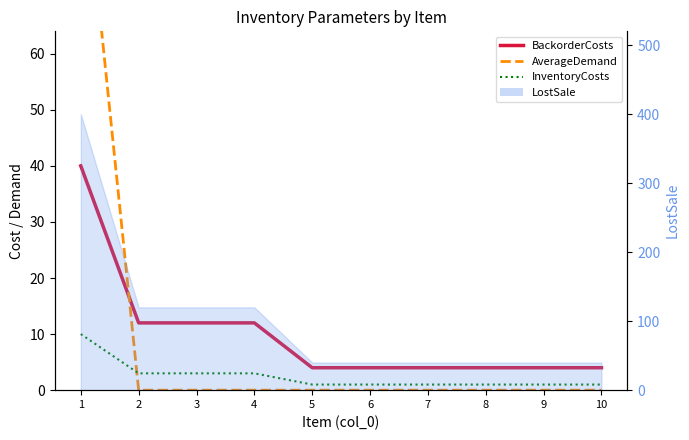

At 6, list the series in order from largest to smallest.

BackorderCosts, InventoryCosts, AverageDemand